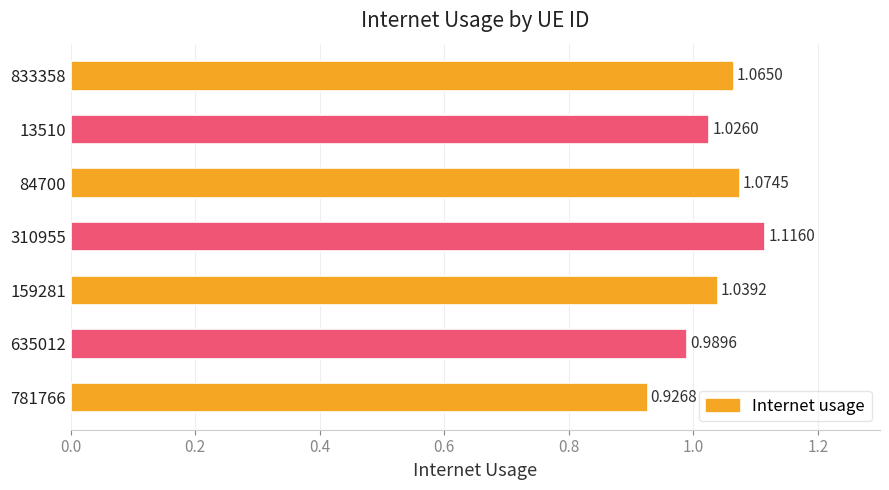

Which has a higher value, 781766 or 13510?

13510